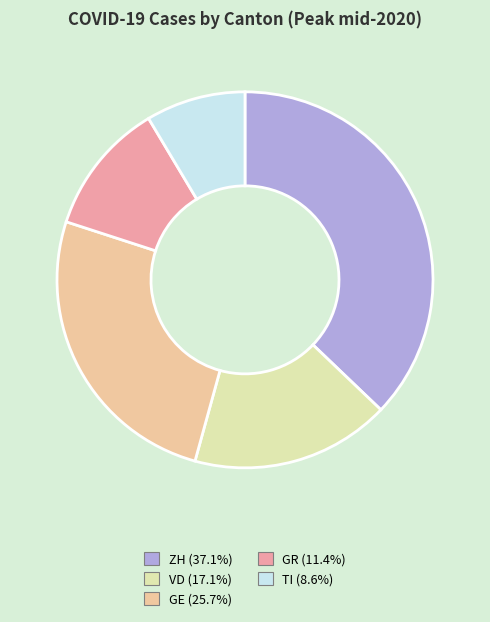

How many segments does this pie chart have?

5